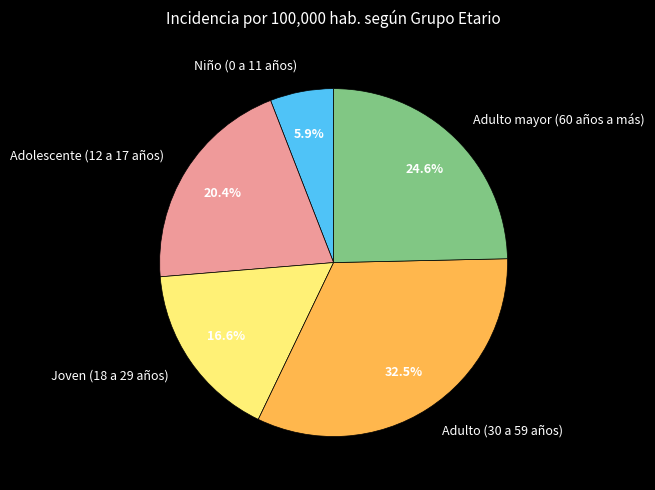

Is Adulto (30 a 59 años) the majority of the pie?

No